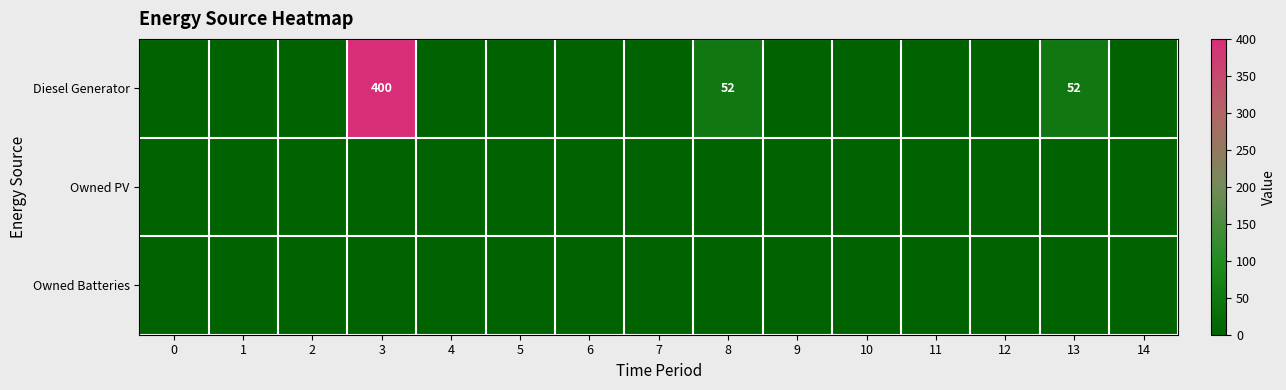

Is the value of row_0 at 14 greater than the value of row_2 at 2?

No